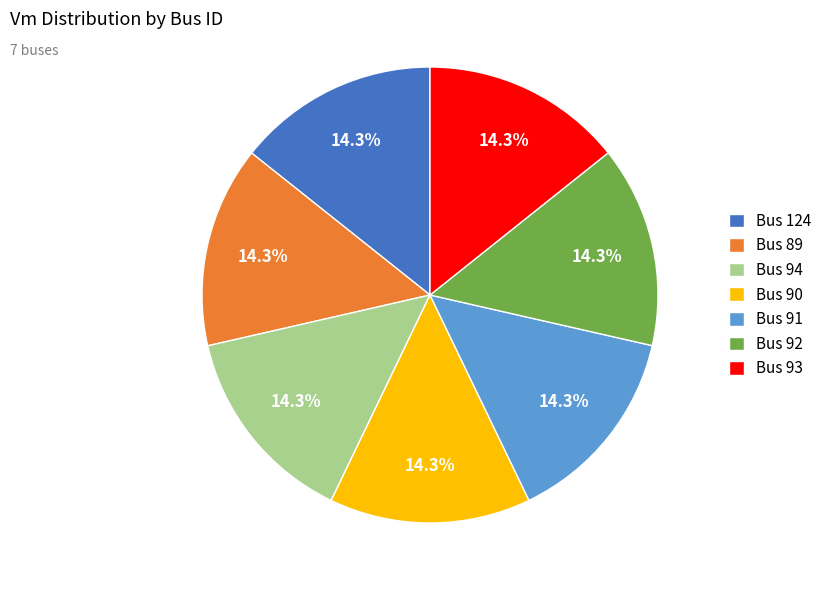

Is there any slice that represents more than half of the pie?

No